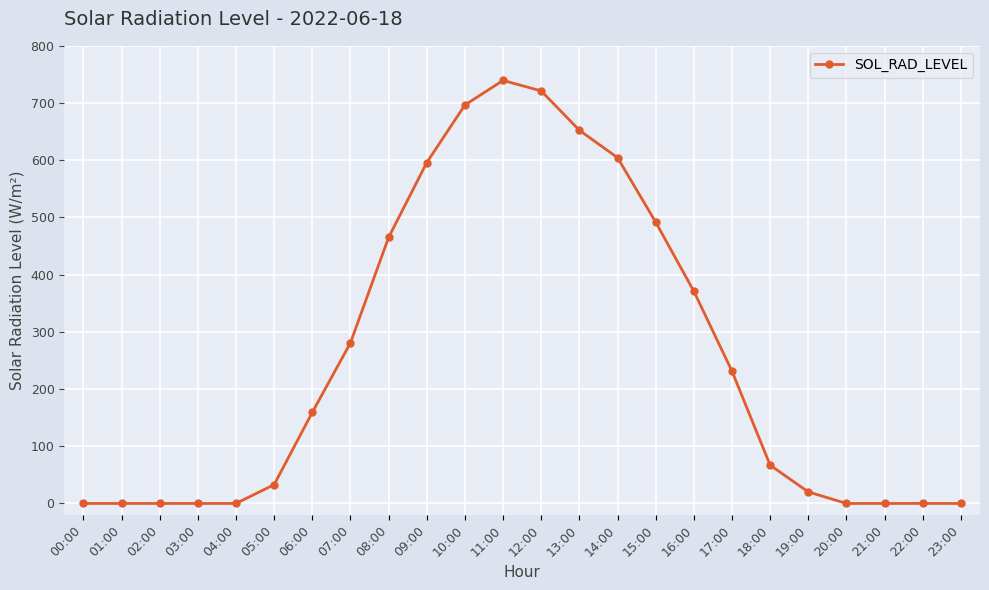

How many data points are above 159?

12